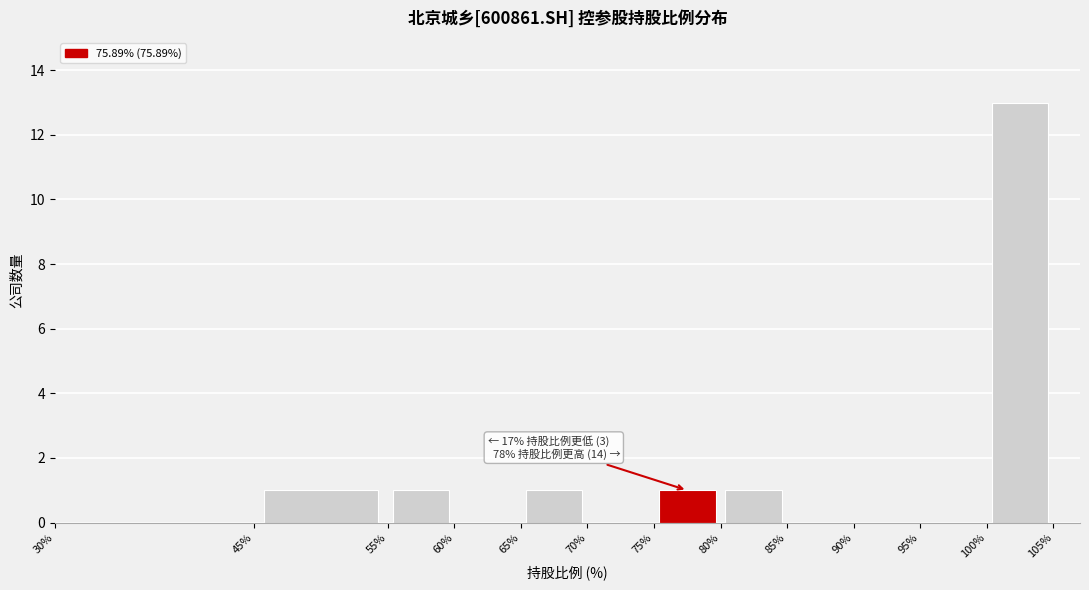

Over which range of the x-axis is the bar tallest?

100% to 105%